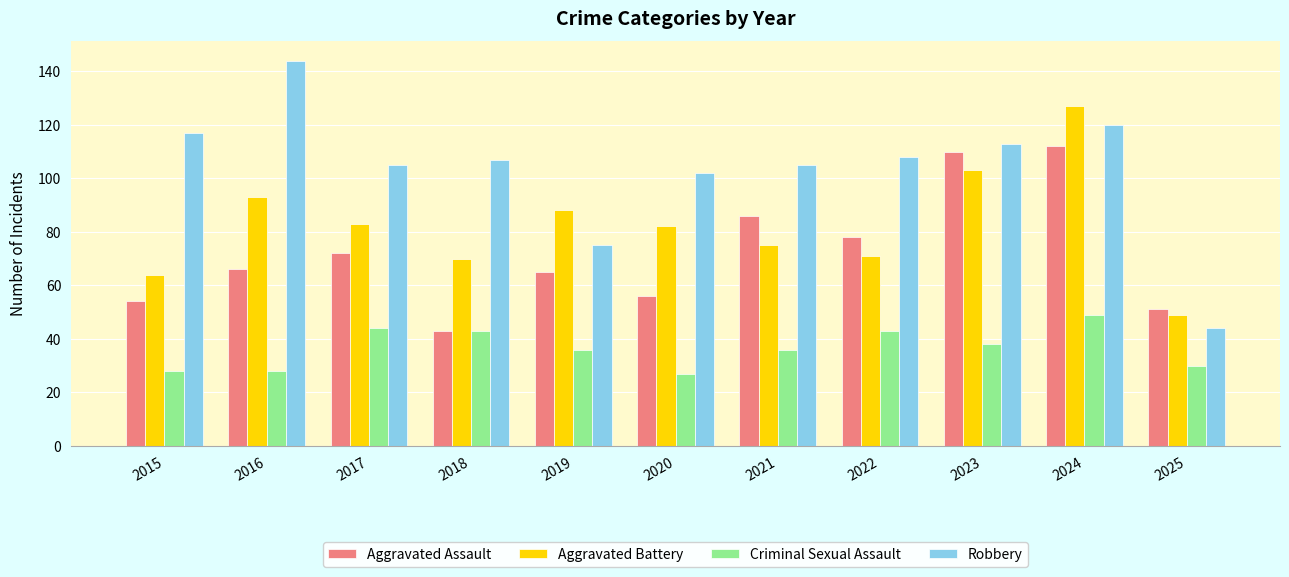

Is the value of Criminal Sexual Assault at 2018 greater than the value of Aggravated Battery at 2021?

No